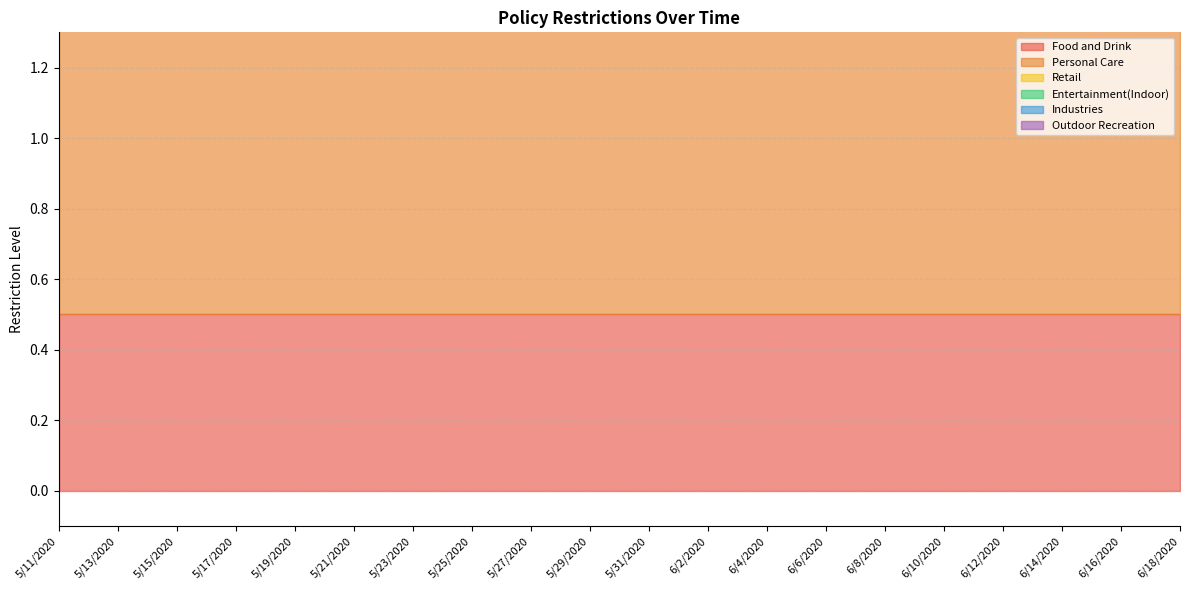

True or false: Food and Drink and Outdoor Recreation intersect in this chart.

False